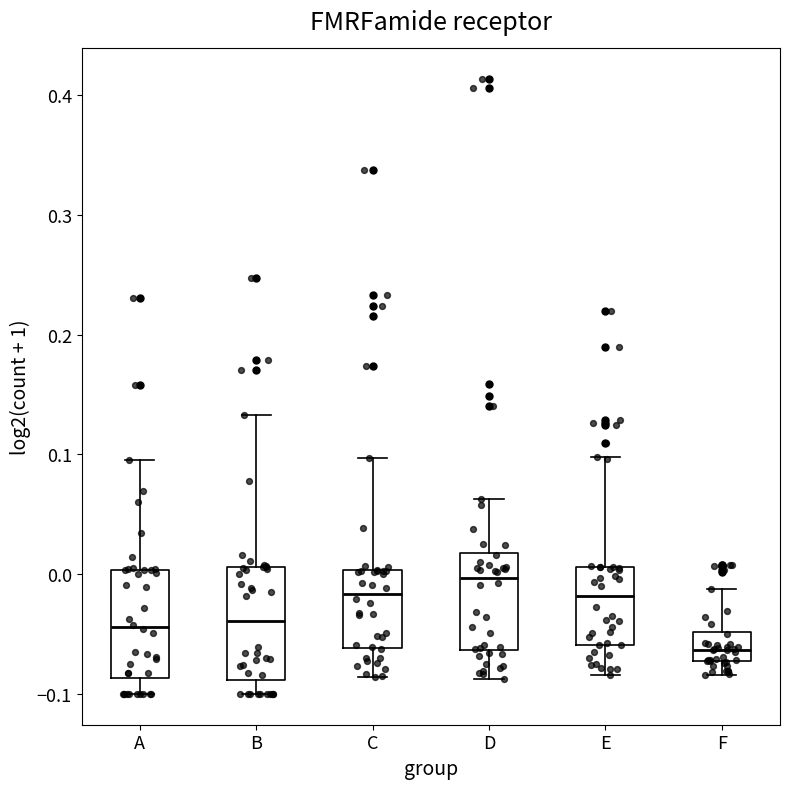

Where is the upper edge of the box for E on the y-axis? The values are not printed on the chart, so give them approximately, as read against the axis.

0.01